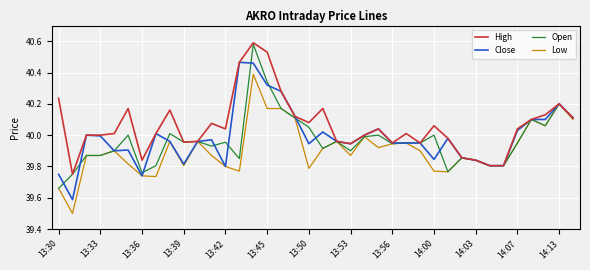

What is the minimum value shown in the chart?

39.5